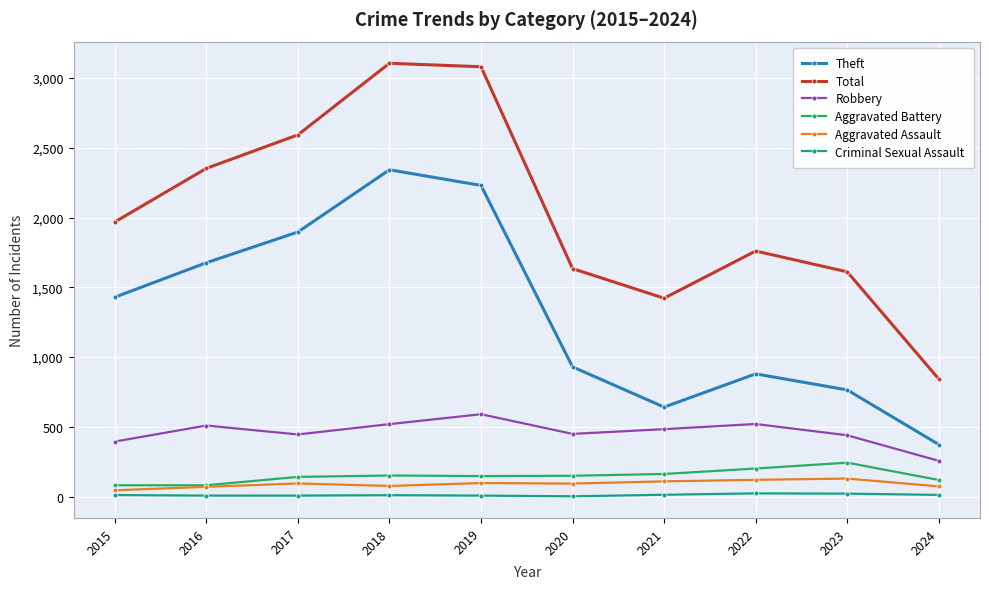

Where is Total nearest to the value 1974?

2015